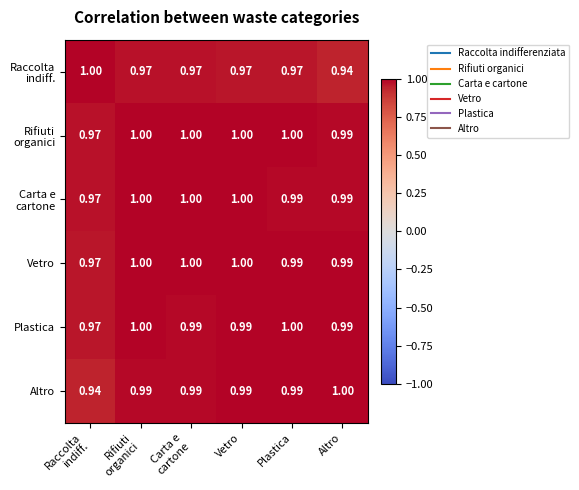

Count the number of categories in the chart.

6